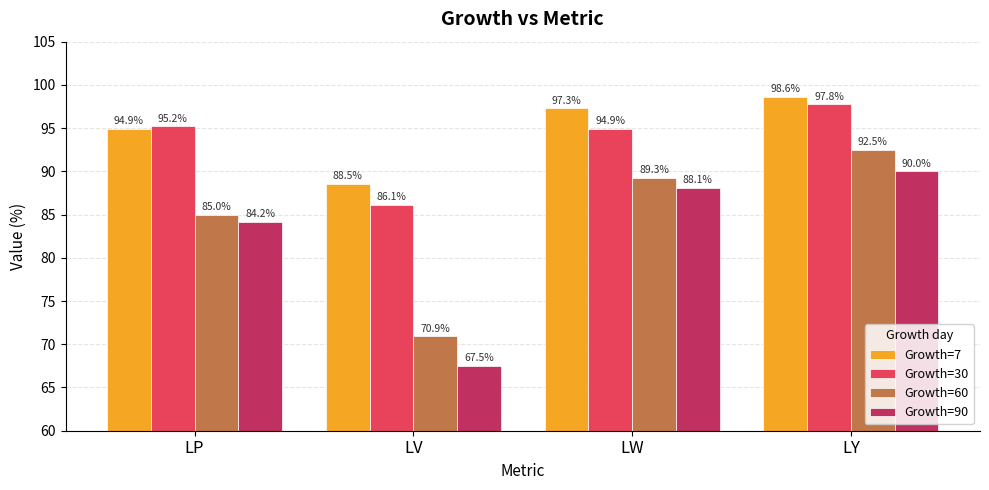

How many data points in Growth=7 are less than 97?

2